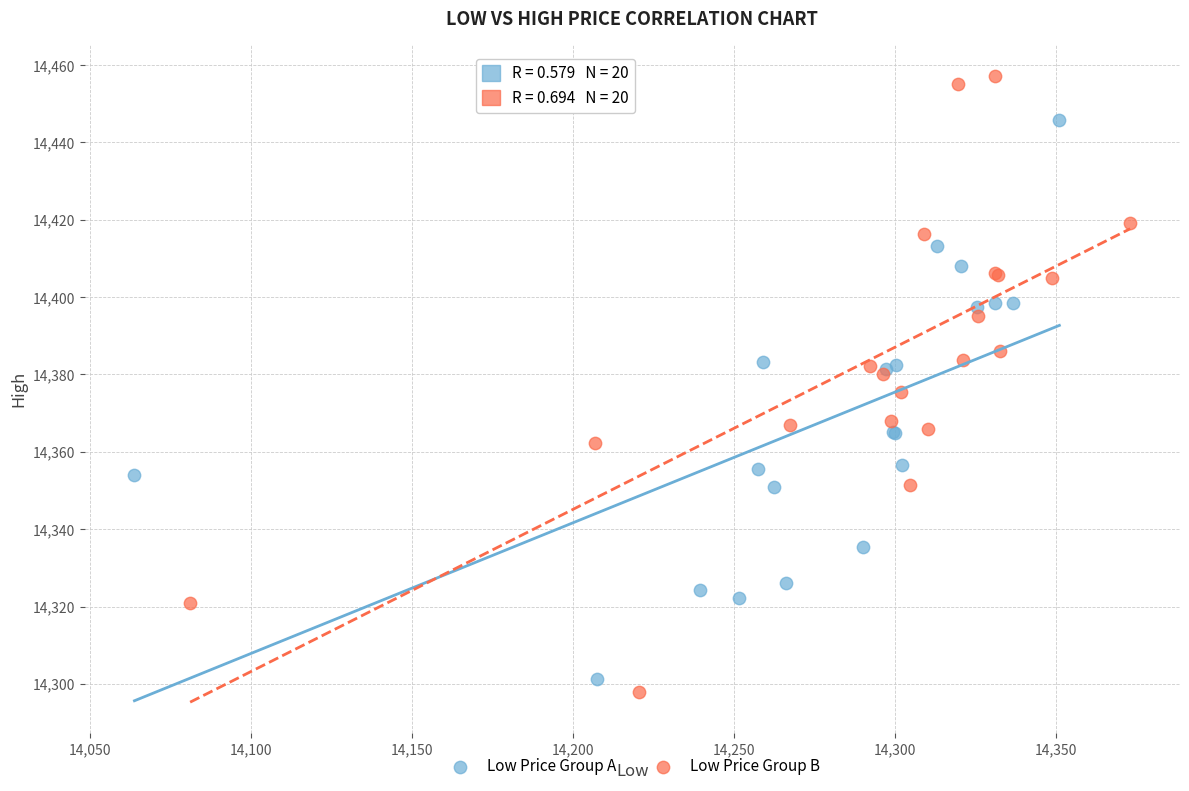

What are all the series names shown in the legend?

Low Price Group A, Low Price Group B